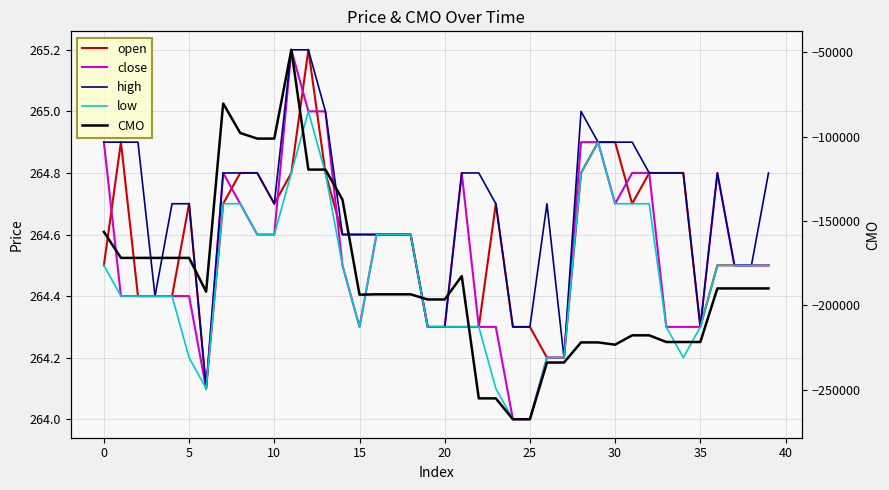

Which label corresponds to the largest value in the chart?

12